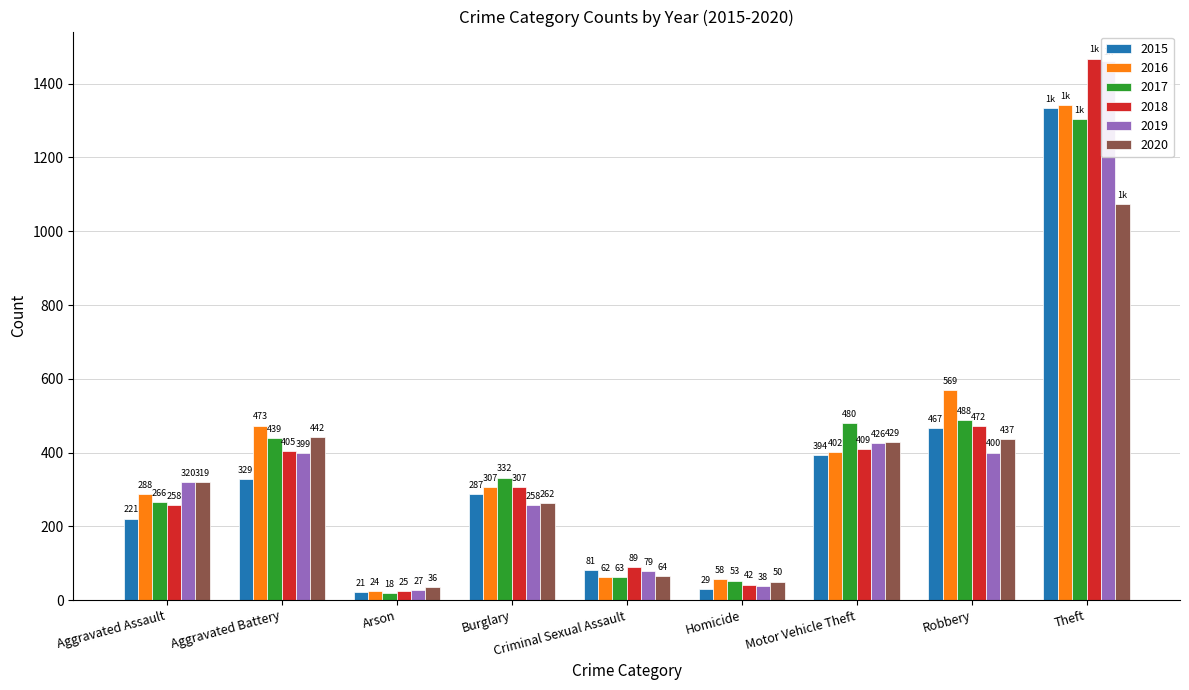

Which category has the lowest value in the 2015 series?

Arson